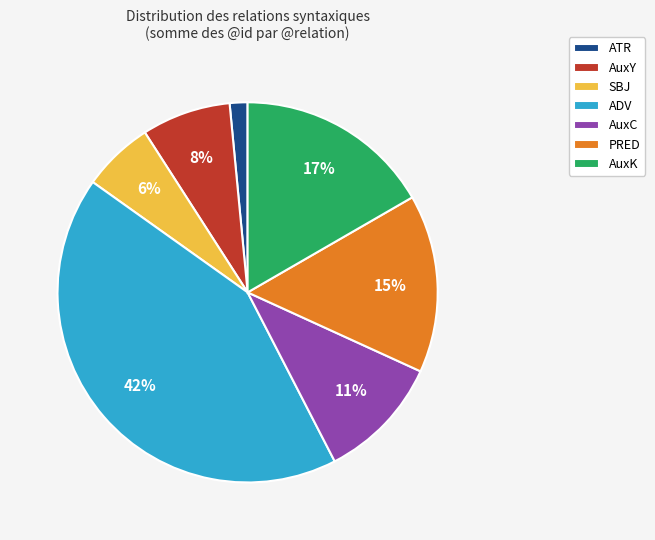

The ADV slice represents 1% of the pie. True or false?

False